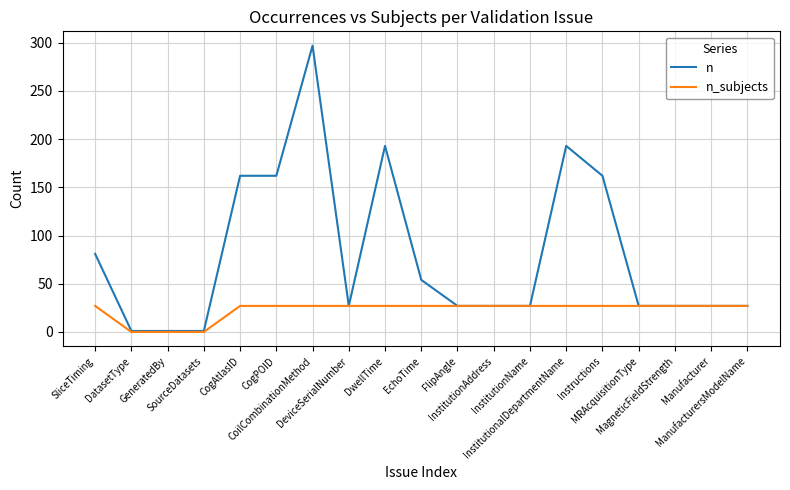

Between CogAtlasID and InstitutionName, which series saw the biggest shift?

n